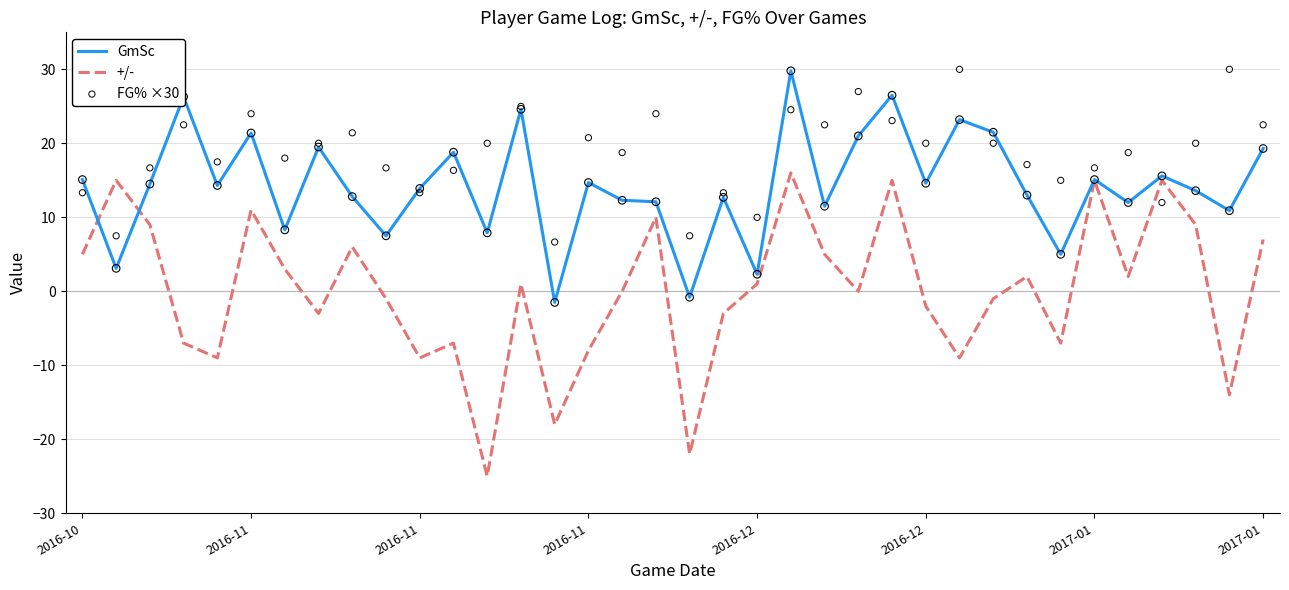

At which category is the sum across all series the highest?

21